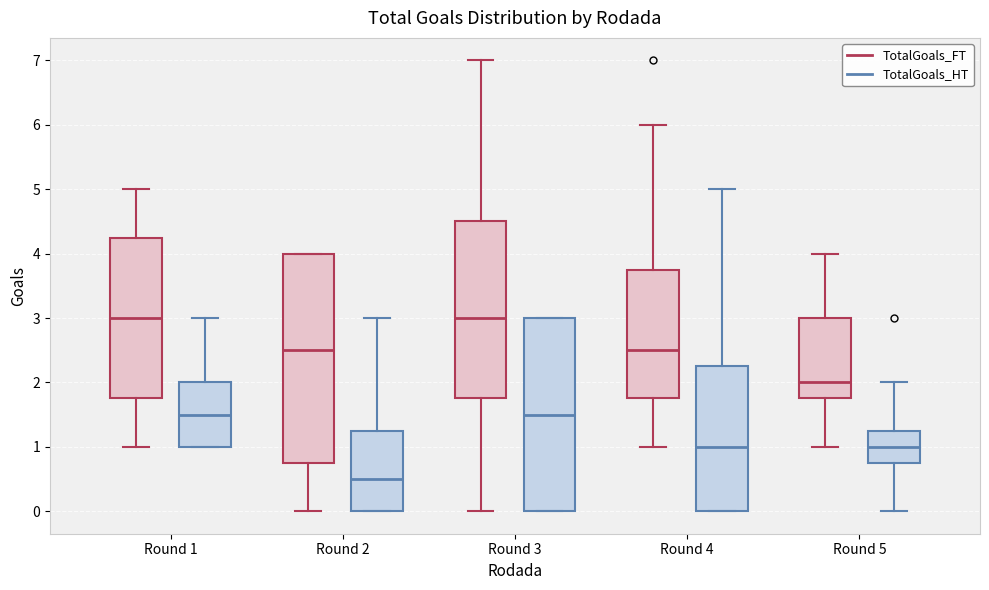

Comparing the boxes themselves (not the whiskers), which one is the tallest?

Round 2 (TotalGoals_FT)